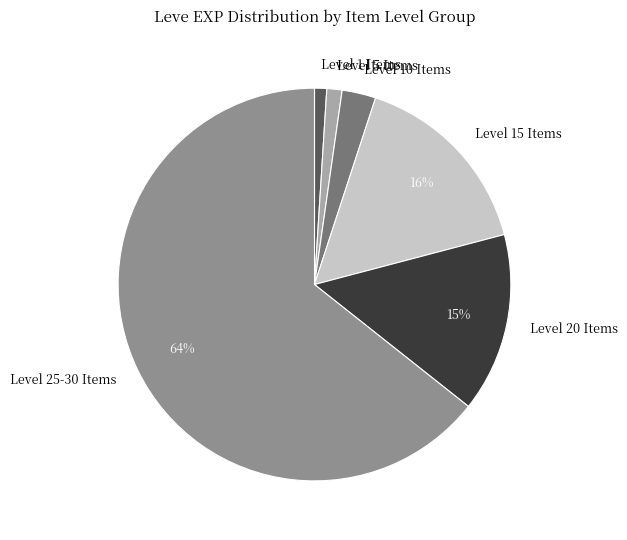

Do Level 15 Items and Level 1 Items together represent more than half of the pie?

No